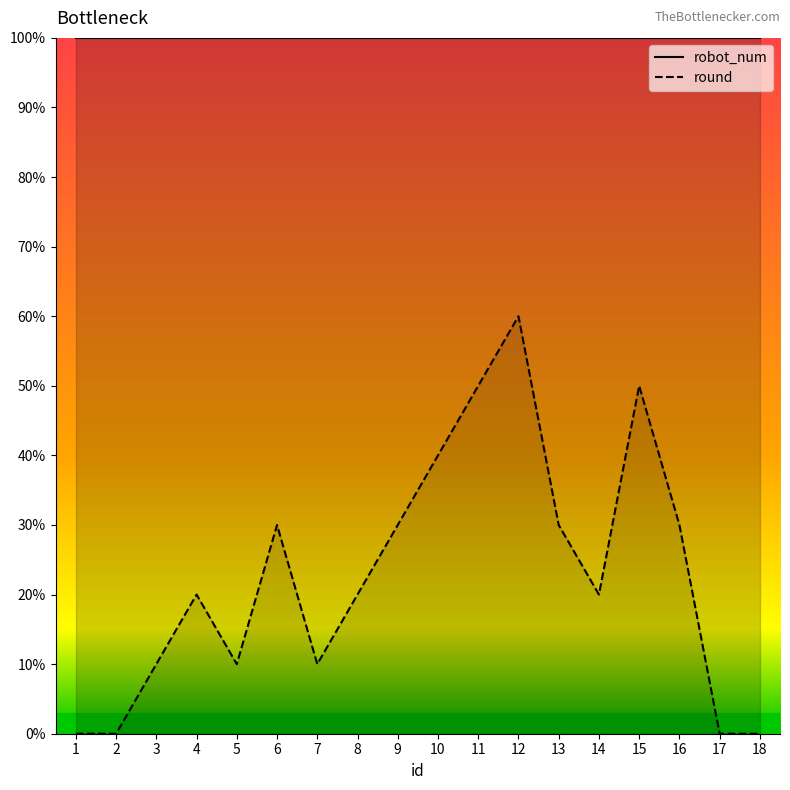

Rank the categories by value from lowest to highest.

1, 2, 17, 18, 3, 5, 7, 4, 8, 14, 6, 9, 13, 16, 10, 11, 15, 12